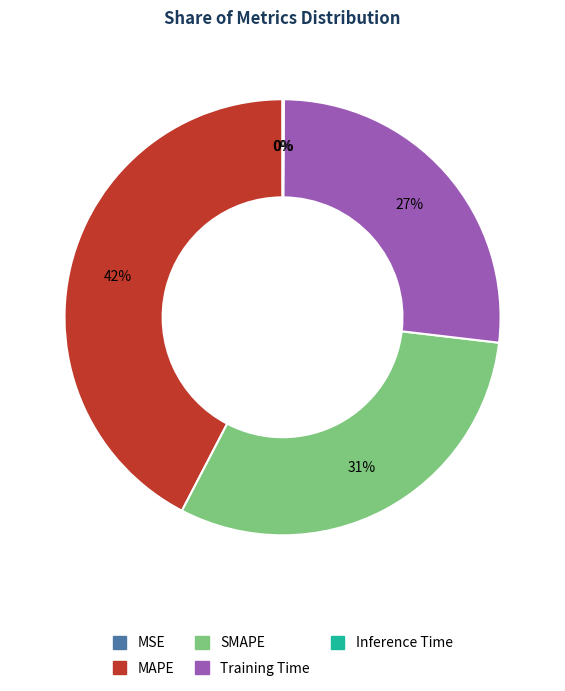

What is the ratio of the value at SMAPE to the value at MAPE?

0.7